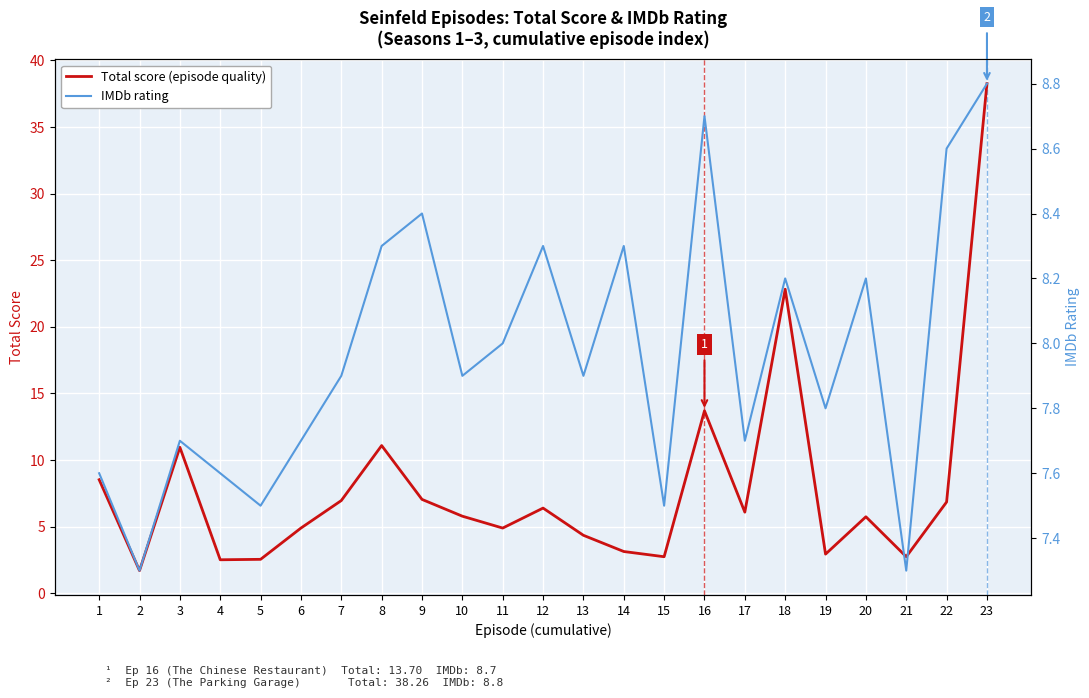

What is the value of the Total score (episode quality) point at the 4th from the left?

2.5